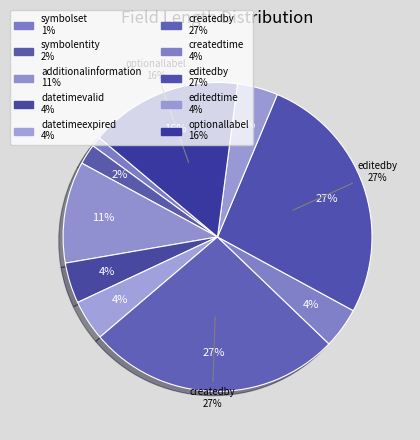

To the nearest percent, what is the average slice percentage?

10%